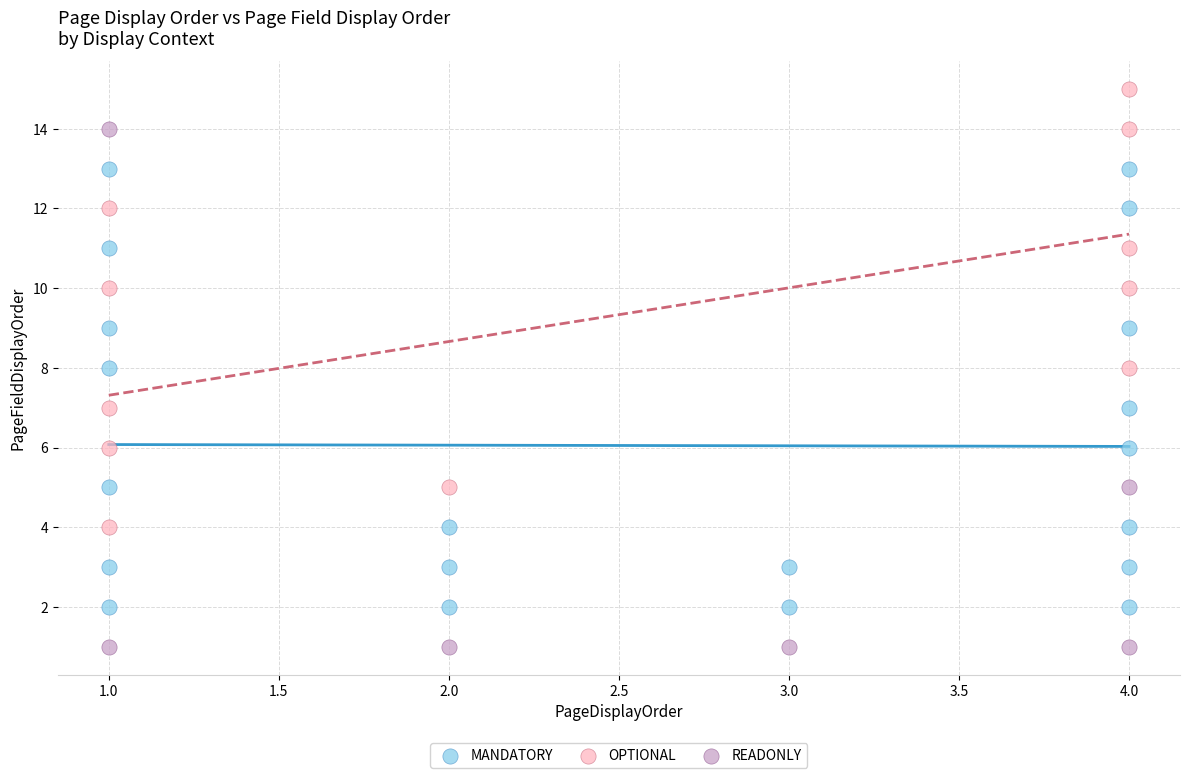

Which series reaches the maximum Y coordinate?

OPTIONAL